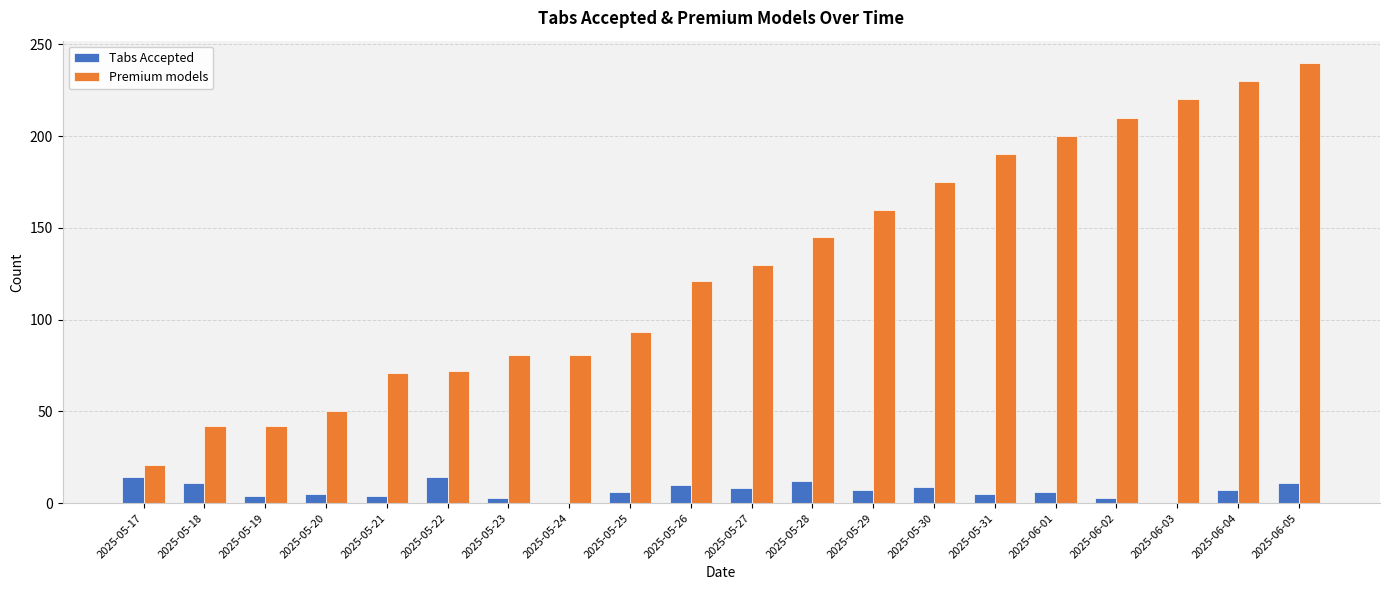

Which label corresponds to the largest value in the chart?

2025-06-05